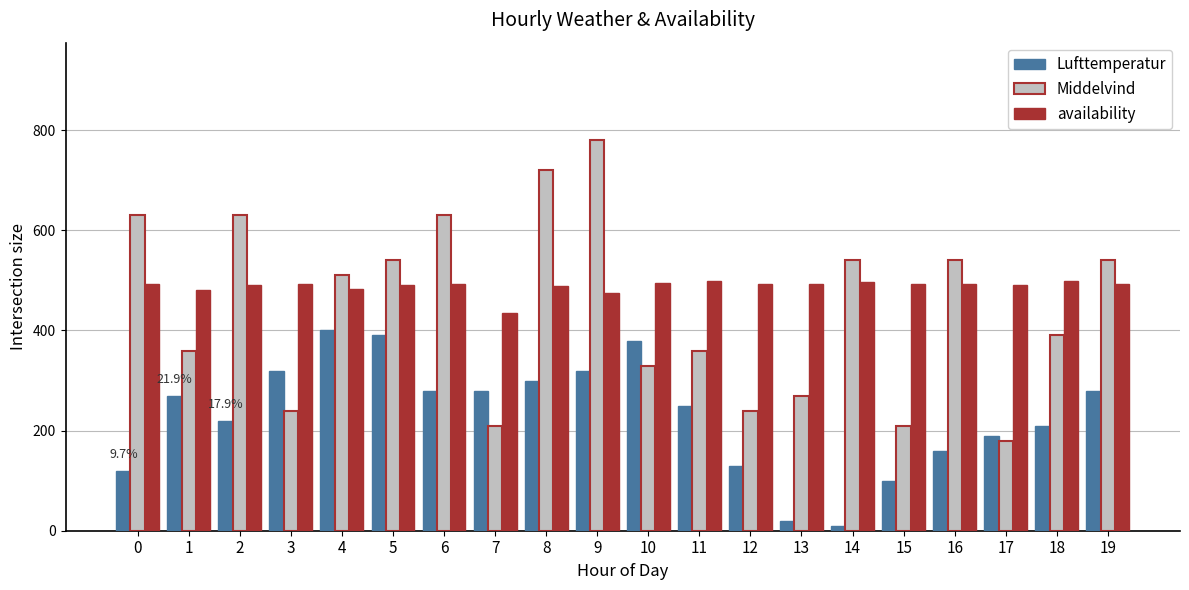

Is the value of Lufttemperatur at 10 greater than the value of availability at 2?

No